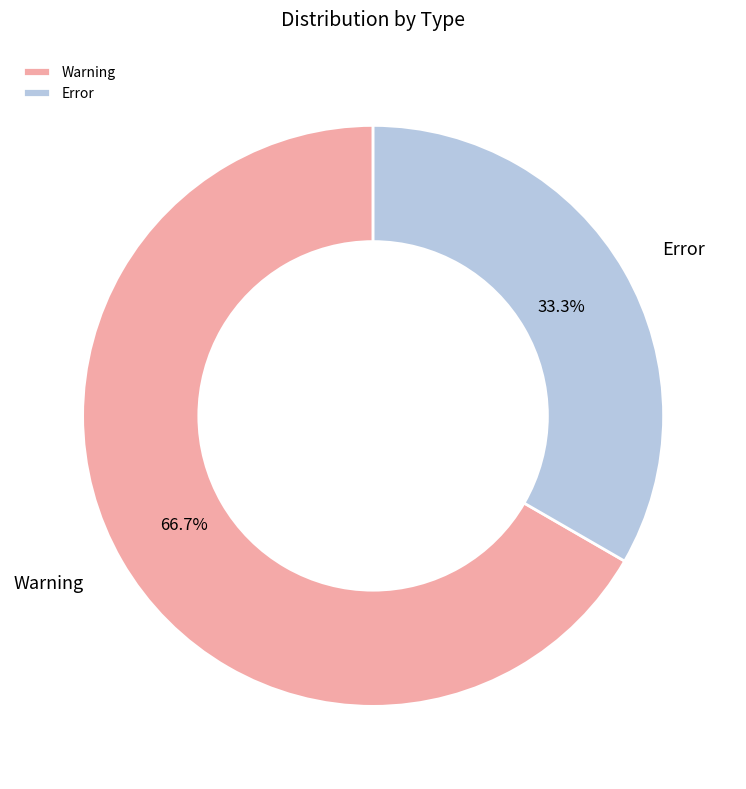

Which has a higher value, Error or Warning?

Warning